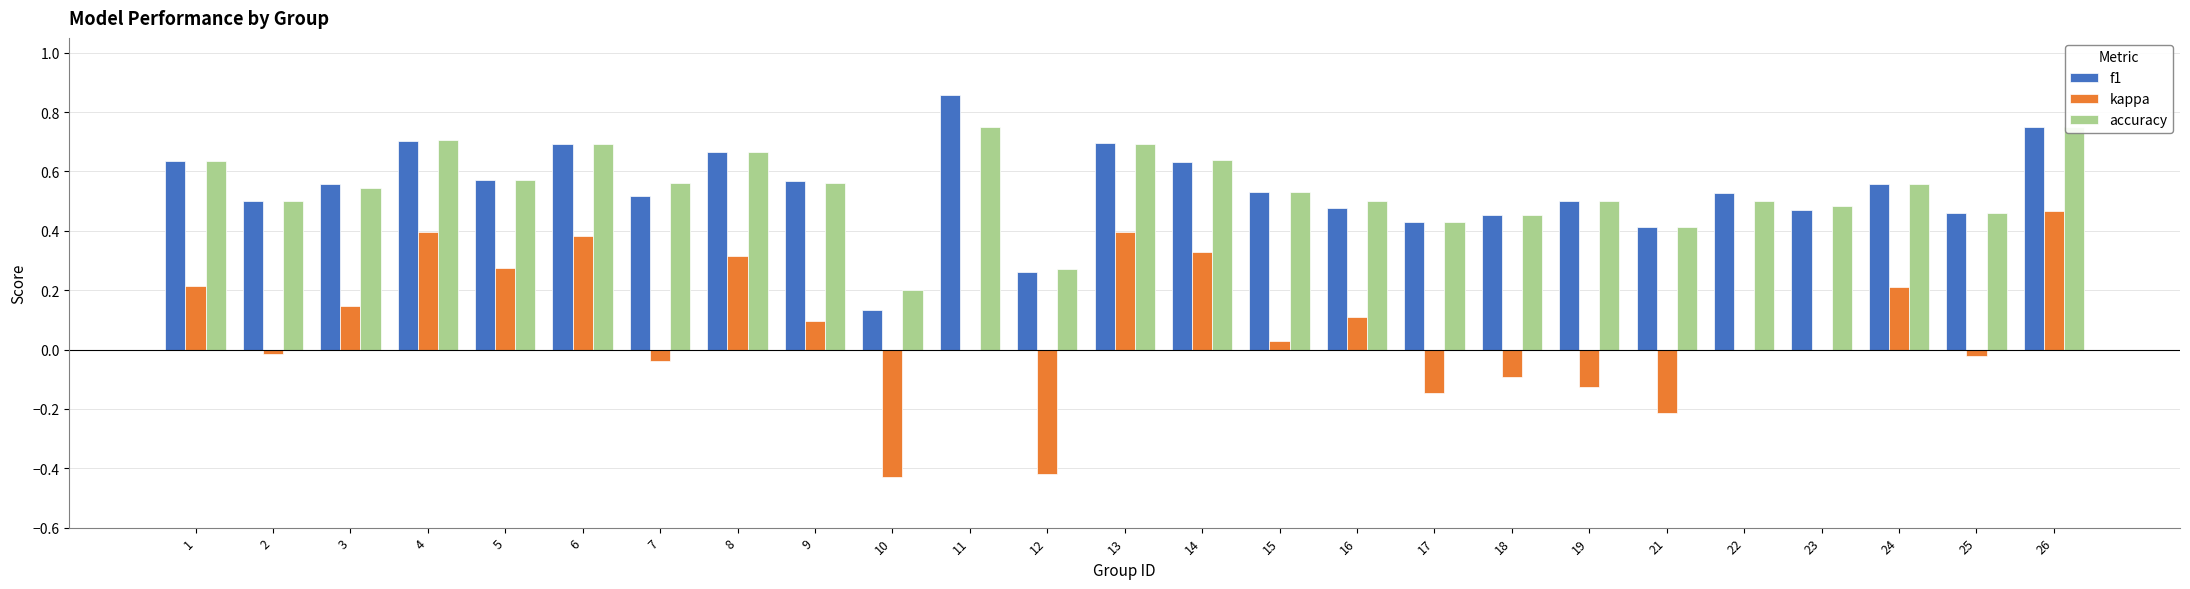

What is the value of the accuracy bar at the 12th from the left?

0.3